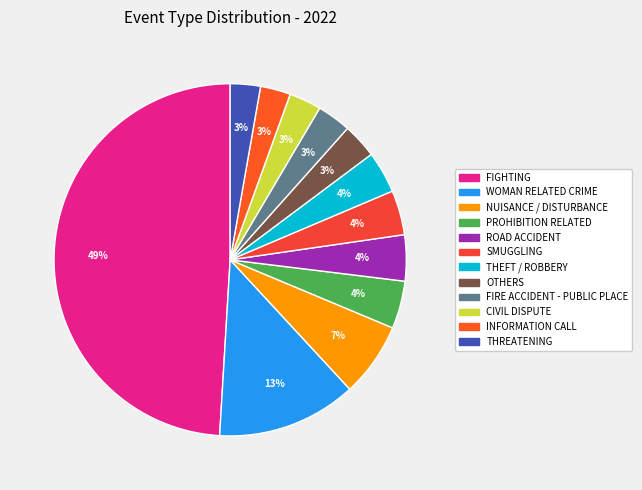

To the nearest percent, what percentage of the pie is FIRE ACCIDENT - PUBLIC PLACE?

3%